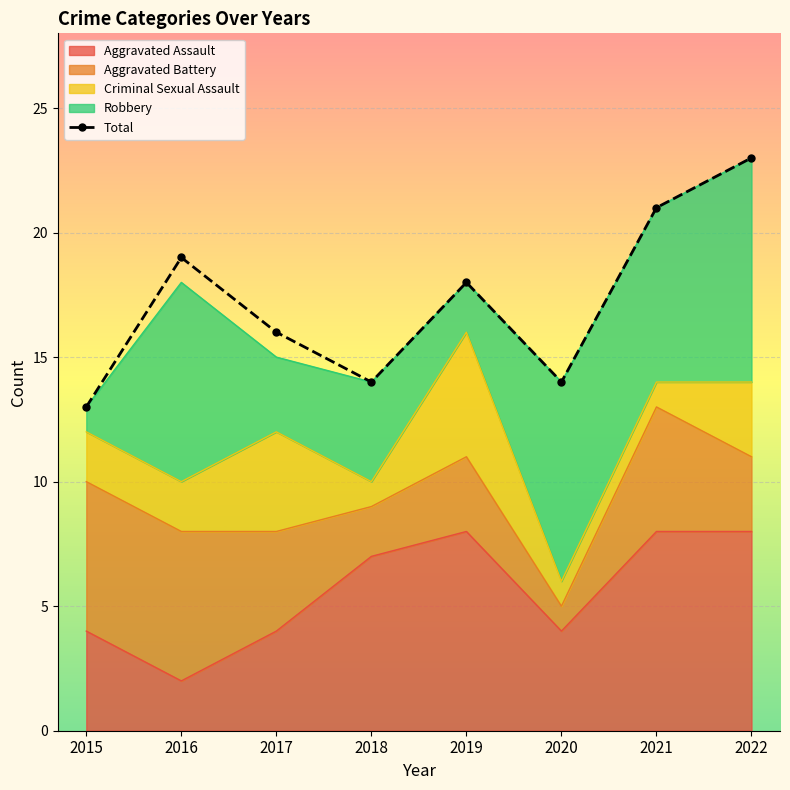

Which has a higher value, 2017 or 2016?

2016